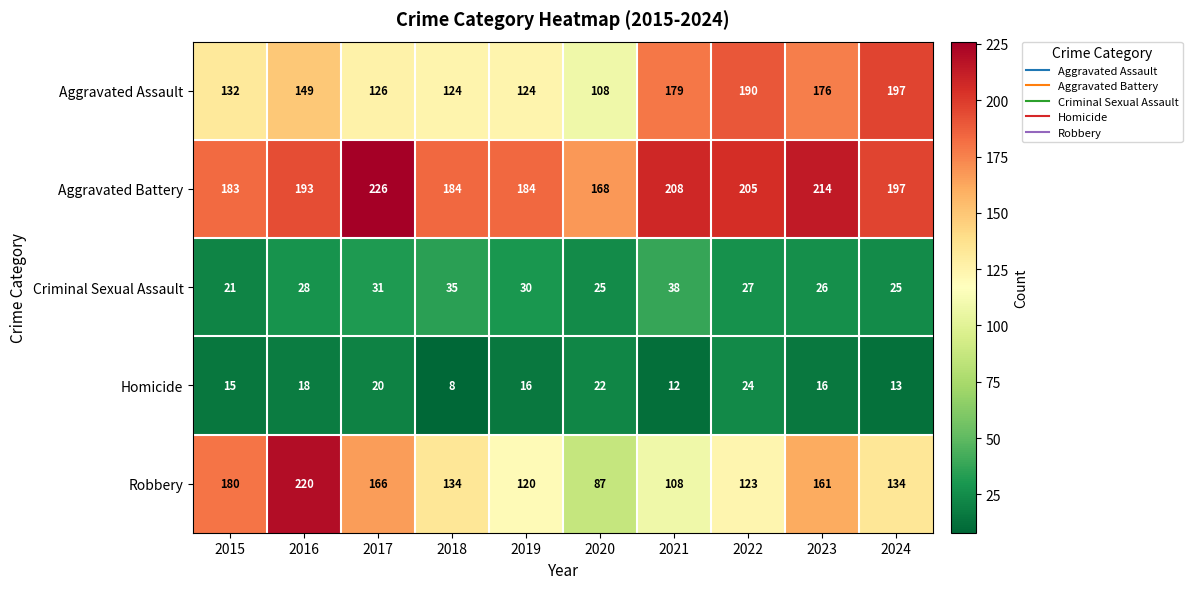

At how many categories does at least one series exceed 102?

10